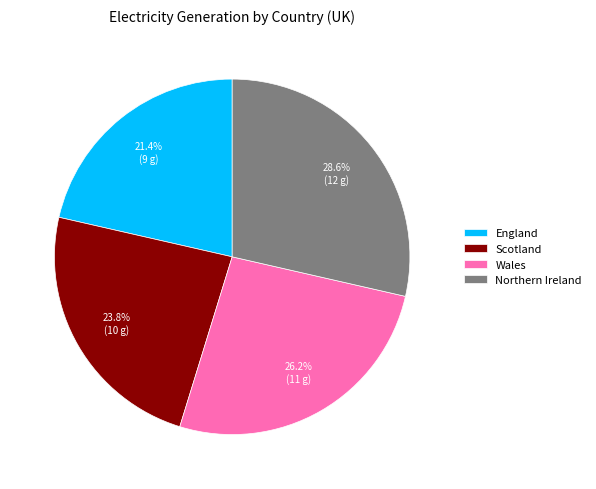

To the nearest percent, what is the difference between the Wales and Northern Ireland slice percentages?

2%